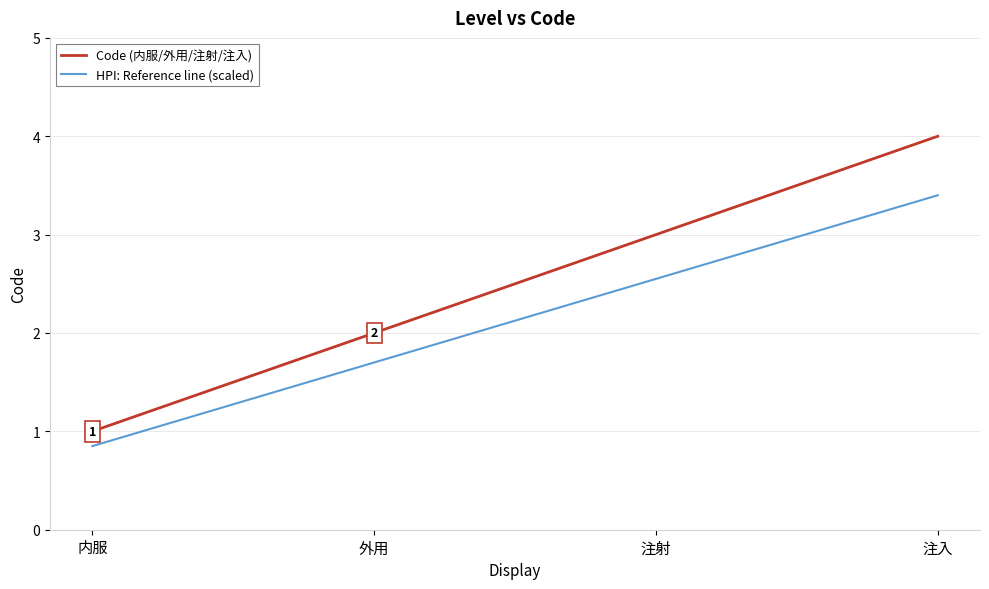

True or false: Code (内服/外用/注射/注入) and HPI: Reference line (scaled) intersect in this chart.

False